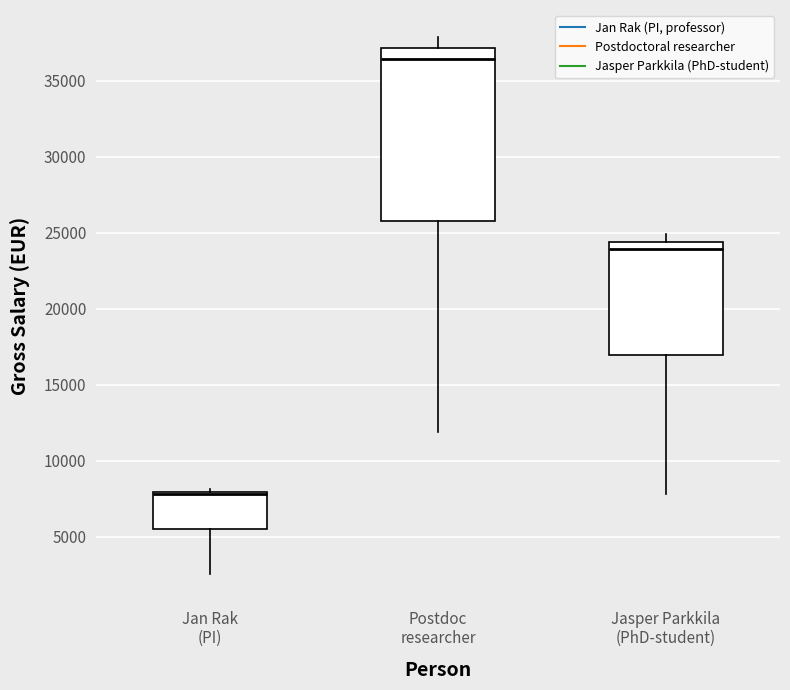

Which box has the highest median line?

Postdoc researcher